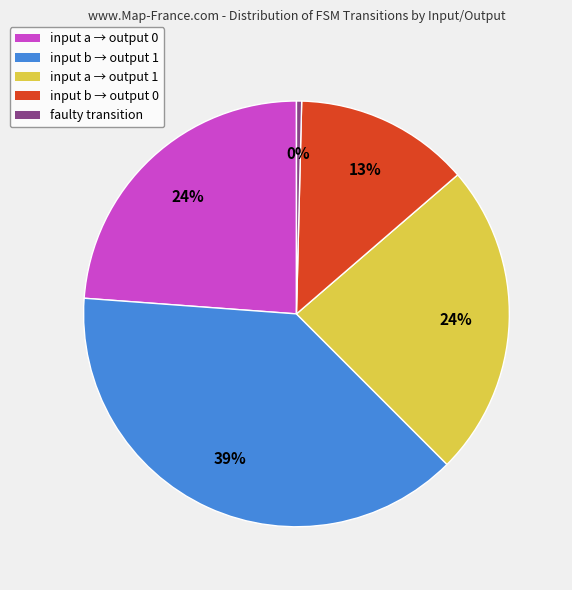

Is there any slice that represents more than half of the pie?

No